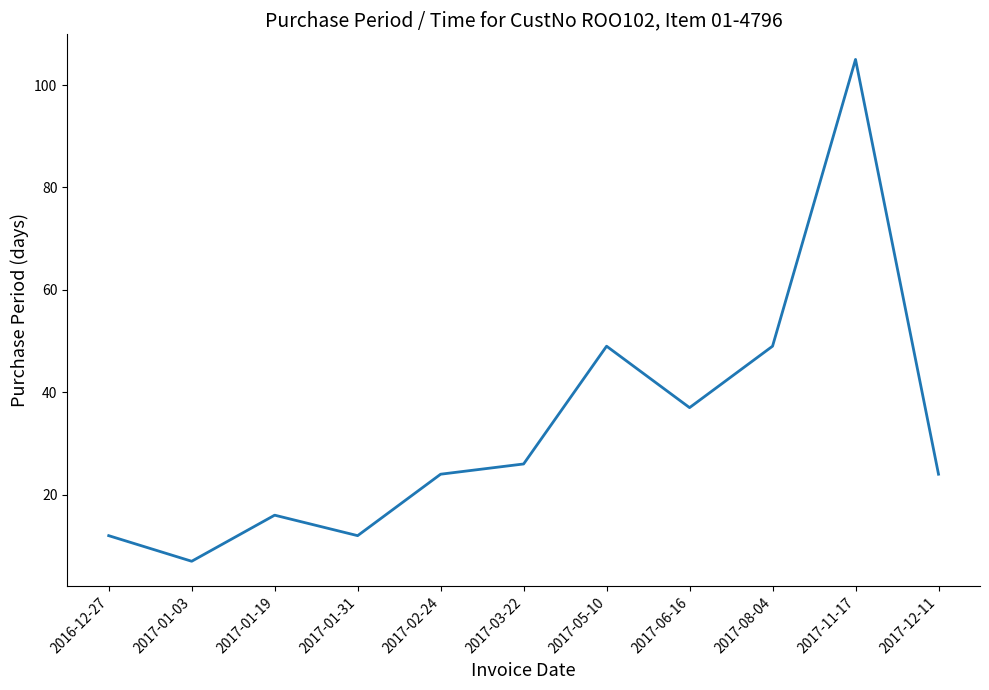

Reading left to right, extract all data points from this chart.

2016-12-27=12	2017-01-03=7	2017-01-19=16	2017-01-31=12	2017-02-24=24	2017-03-22=26	2017-05-10=49	2017-06-16=37	2017-08-04=49	2017-11-17=105	2017-12-11=24